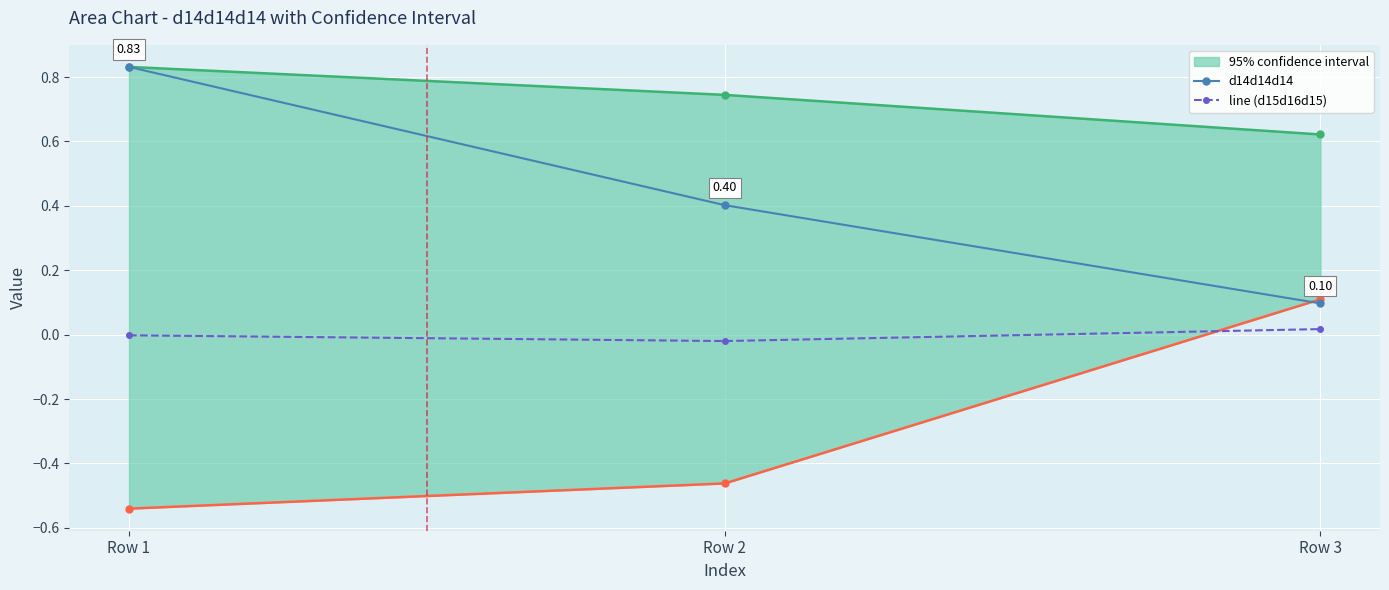

Between Row 1 and Row 3, which is larger?

Row 1